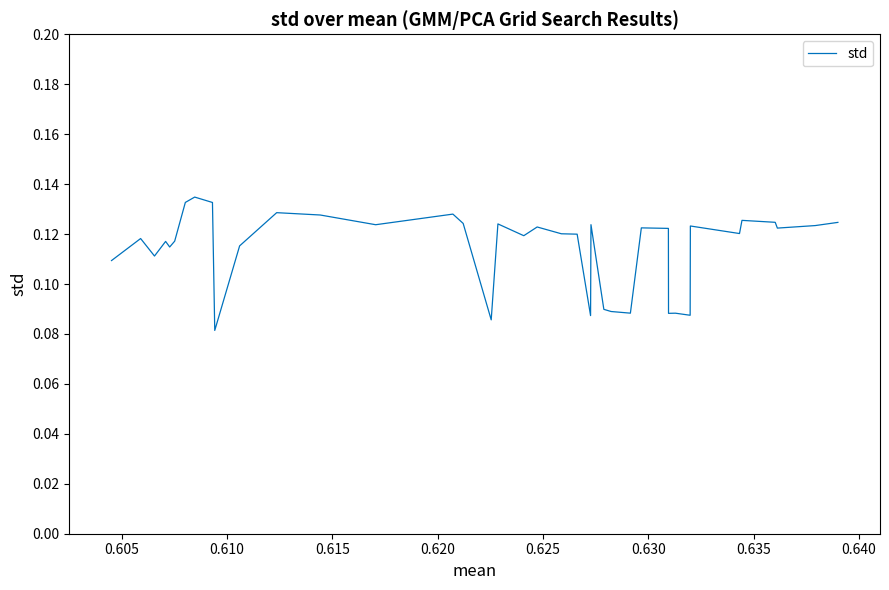

What is the difference between the maximum and minimum values?

0.1